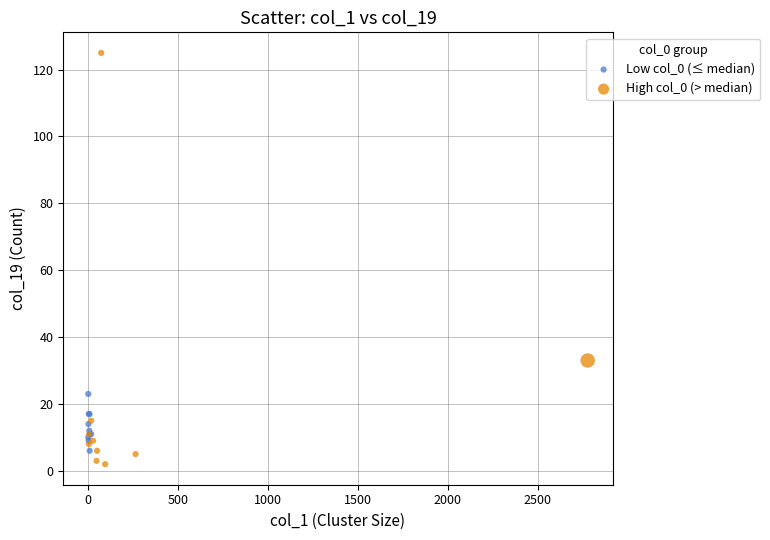

Which series has the largest Y range (max minus min)?

High col_0 (> median)